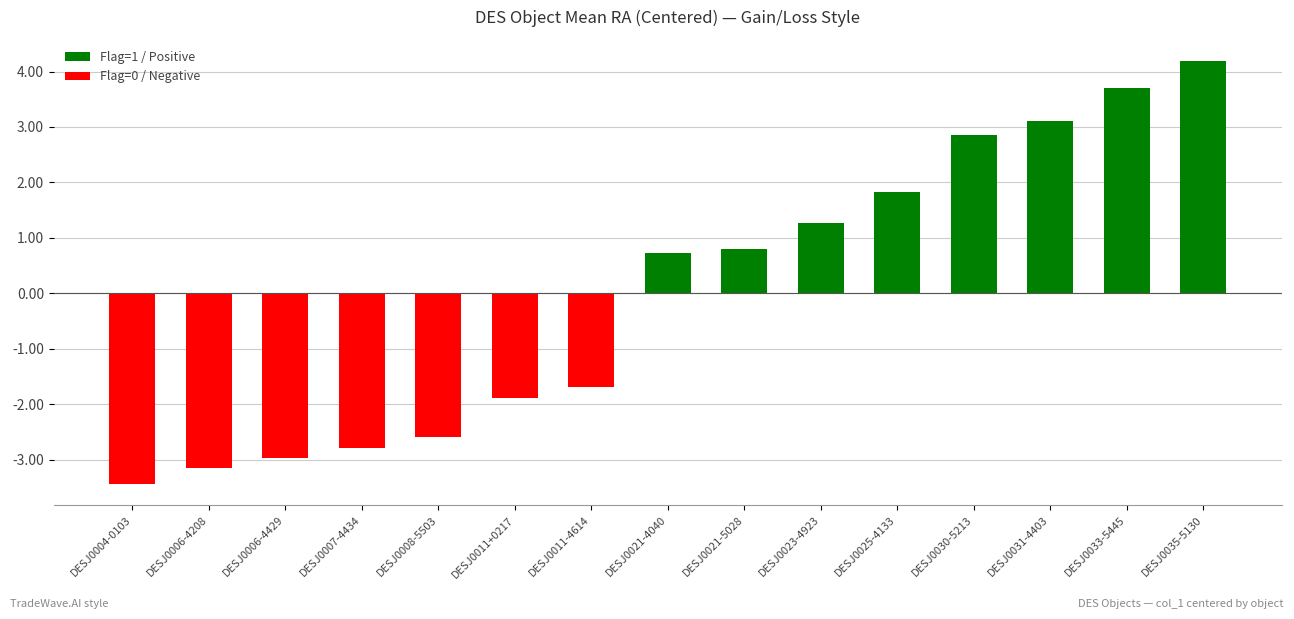

What is the label of the 10th bar from the left?

DESJ0023-4923